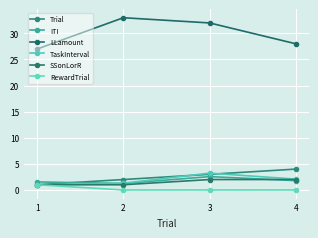

How many times do Trial and ITI cross each other?

1